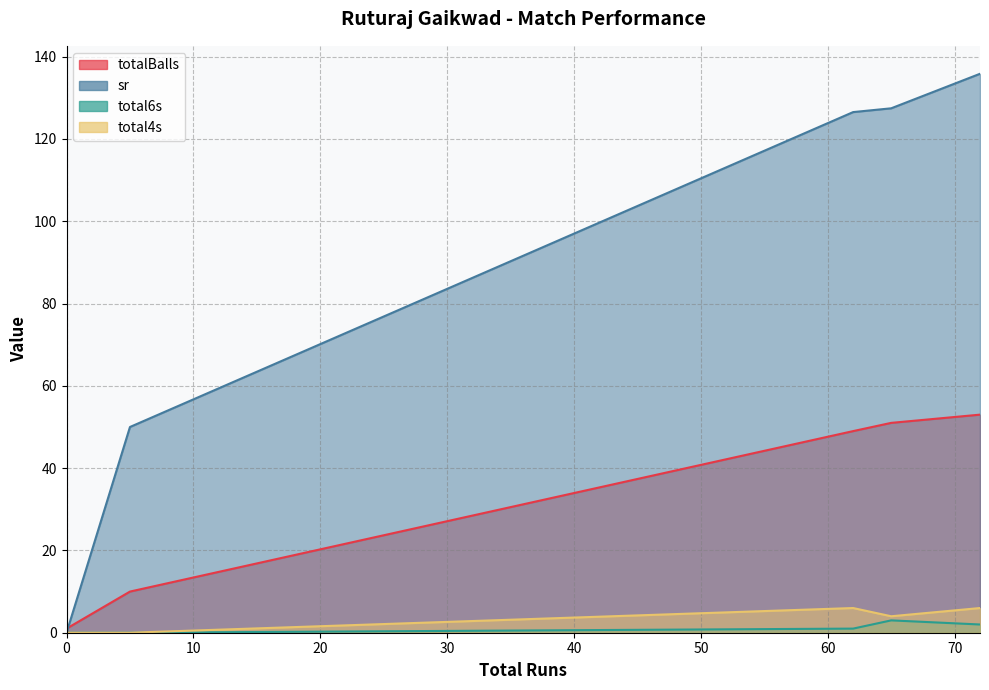

At which label is sr closest to 67?

5